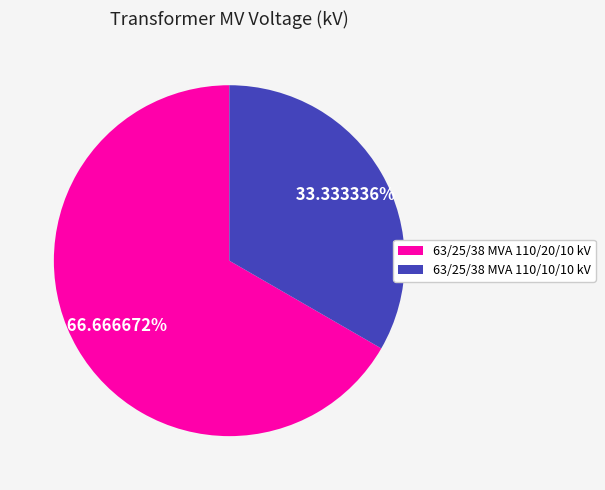

True or false: 63/25/38 MVA 110/20/10 kV accounts for 54% of the total.

False